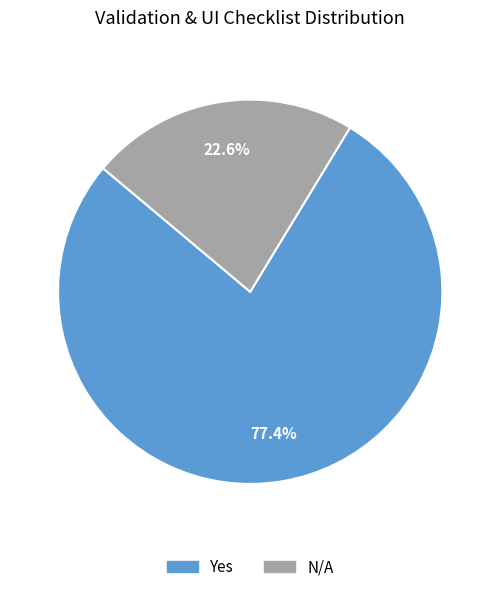

Which slice is the largest?

Yes